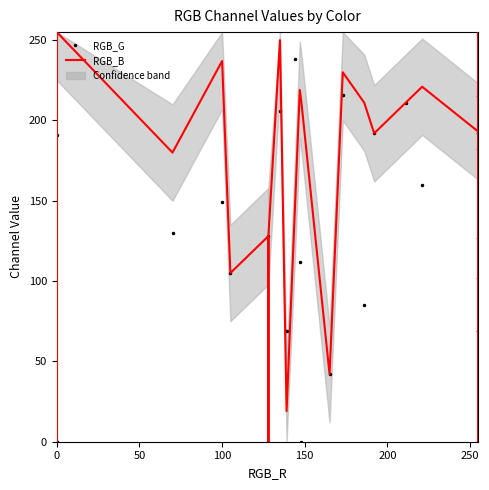

Which series has the largest total across all categories?

RGB_B